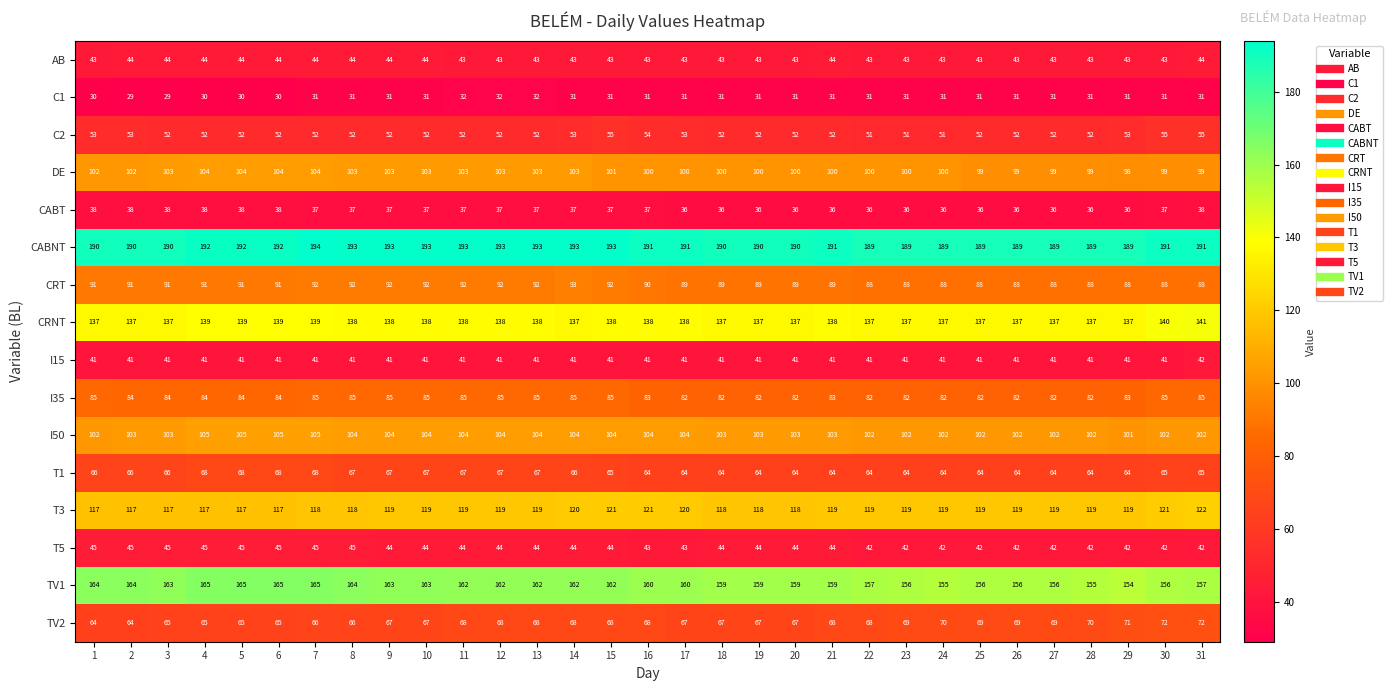

Between 8 and 29, which series saw the biggest shift?

TV1